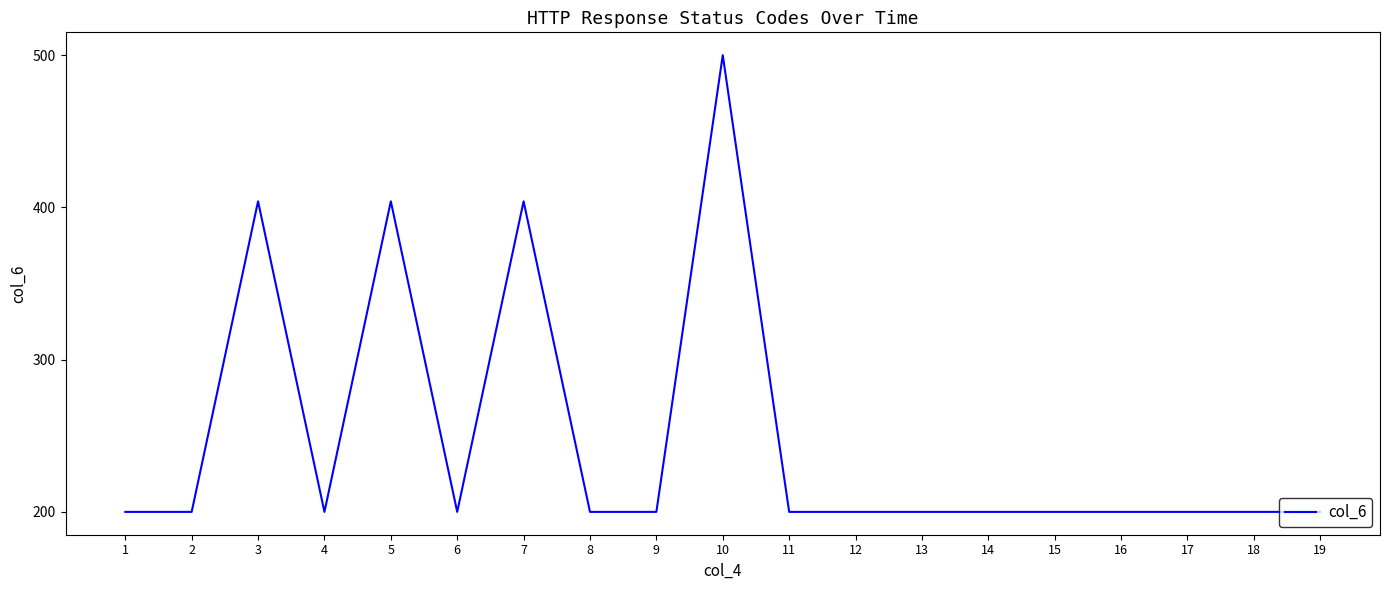

What is the ratio of the value at 13 to the value at 11?

1.0